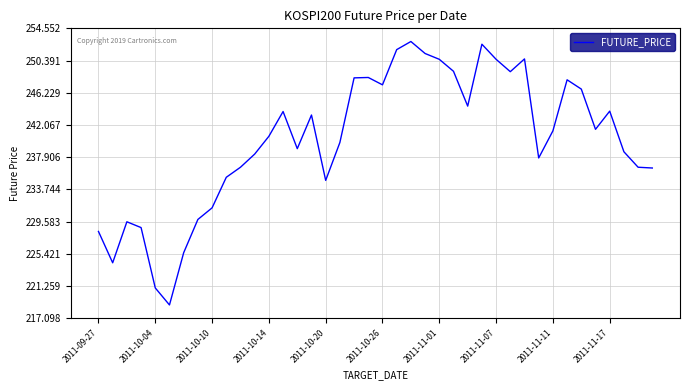

What is the smallest value displayed?

218.8